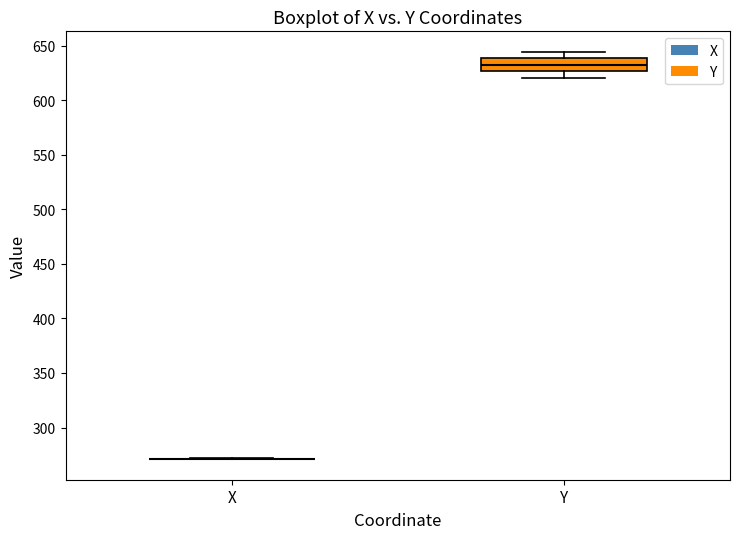

Reading left to right, transcribe this box plot: for each box, give where its median line is, the range the box spans, and where its two whiskers end, as read against the y-axis. The values are not printed on the chart, so give them approximately, as read against the axis.

X: box collapsed to a line at 270, whiskers 270 to 270
Y: median 635, box 625 to 640, whiskers 620 to 645